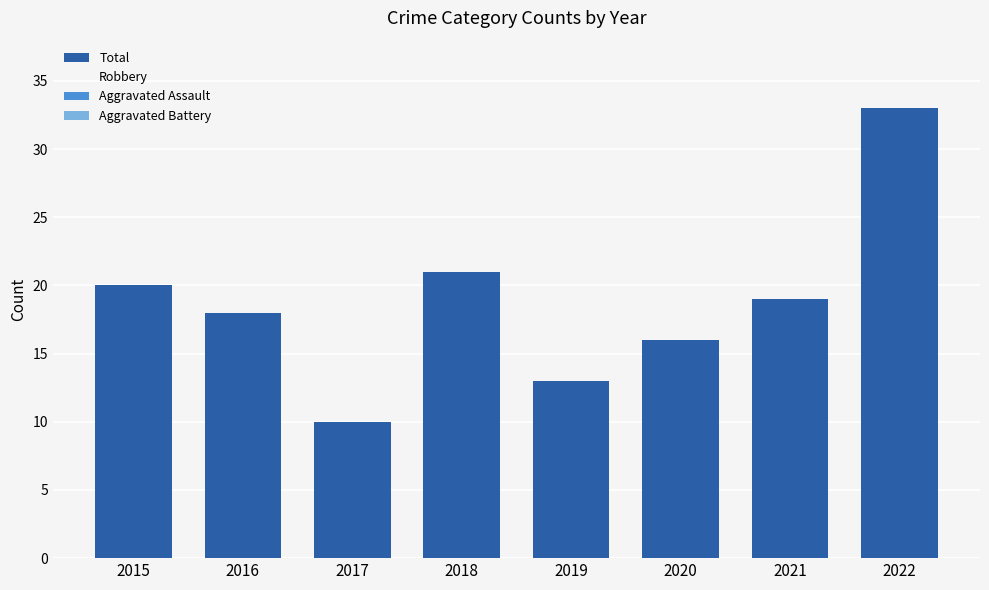

Rank the categories by value from lowest to highest.

2017, 2019, 2020, 2016, 2021, 2015, 2018, 2022